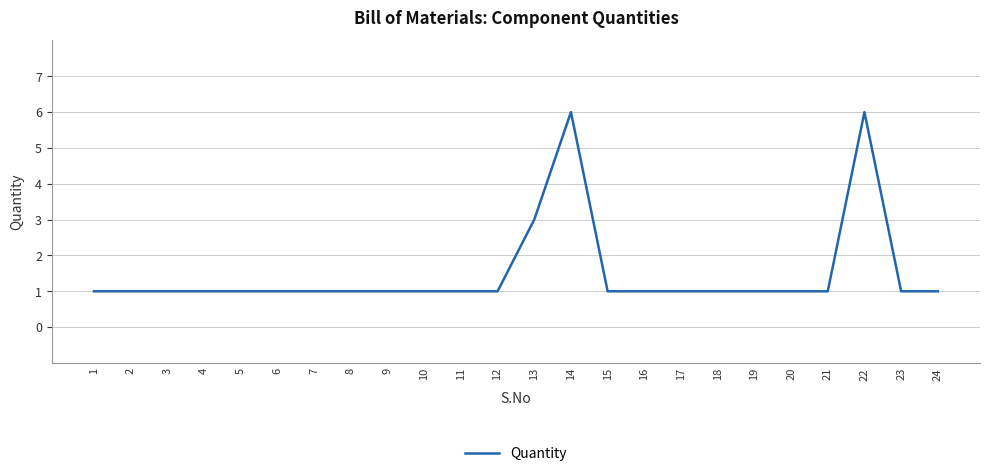

What is the difference between the maximum and minimum values?

5